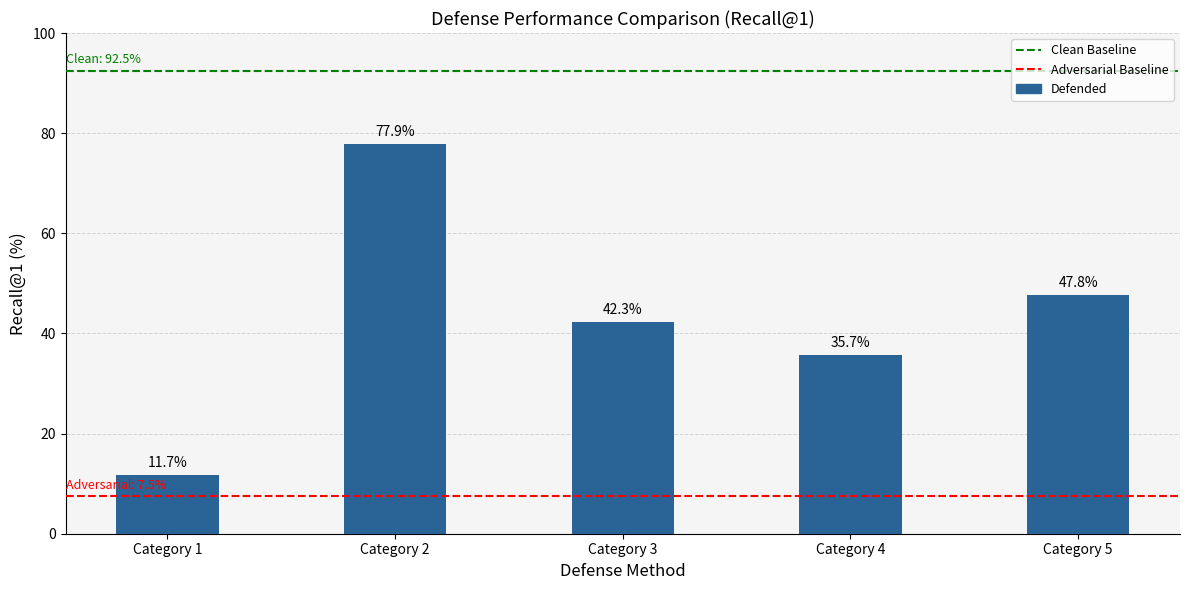

Reading left to right, extract all data points from this chart.

11.7	77.9	42.3	35.7	47.8